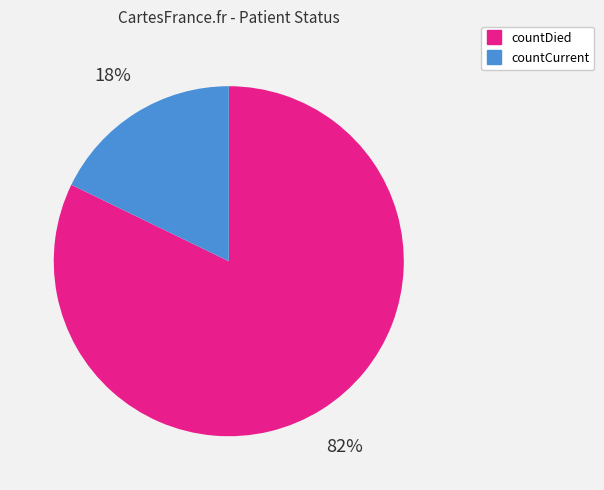

True or false: countCurrent accounts for 29% of the total.

False